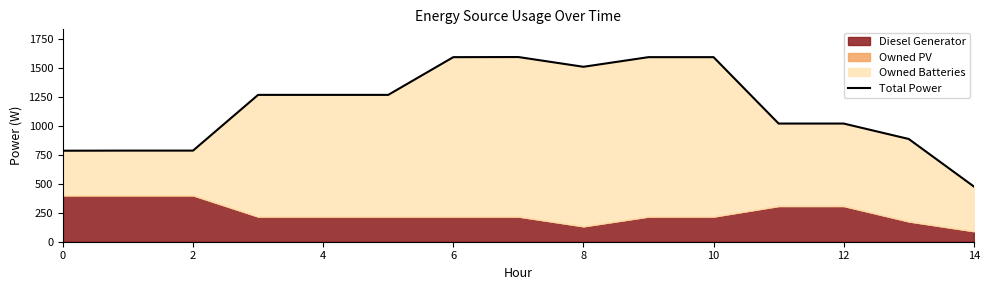

What is the sum of all values?

17414